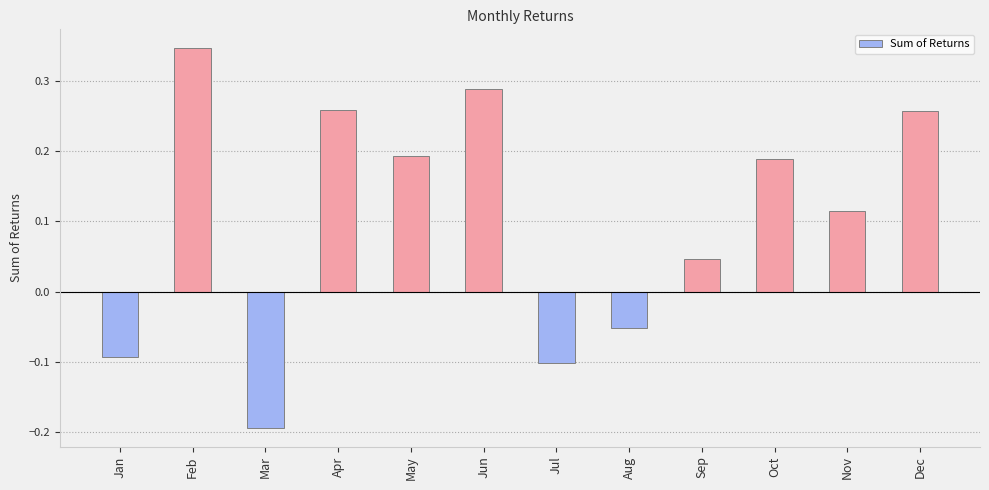

What is the change in value from Jun to Jul?

-0.4